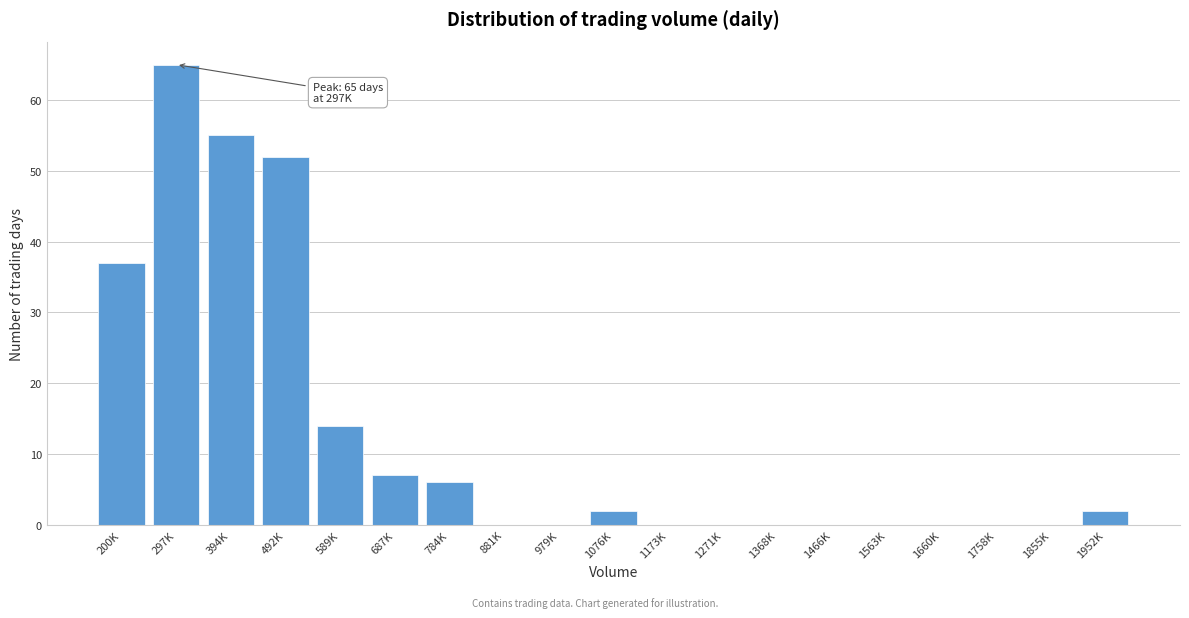

Reading left to right, transcribe all the data shown in this chart.

200K=37	297K=65	394K=55	492K=52	589K=14	687K=7	784K=6	881K=0	979K=0	1076K=2	1173K=0	1271K=0	1368K=0	1466K=0	1563K=0	1660K=0	1758K=0	1855K=0	1952K=2